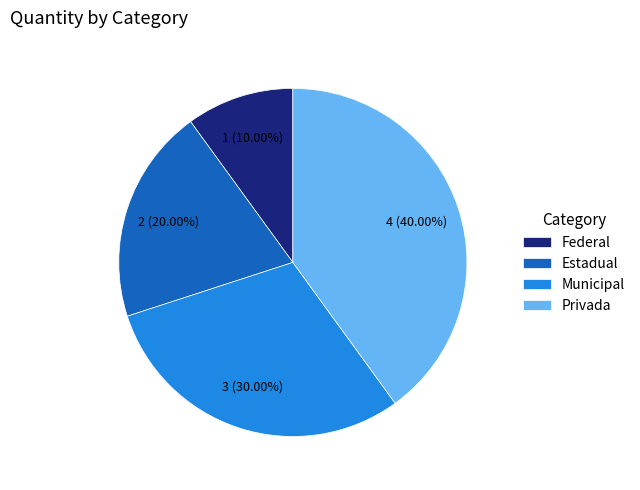

Is there a majority slice in this chart?

No